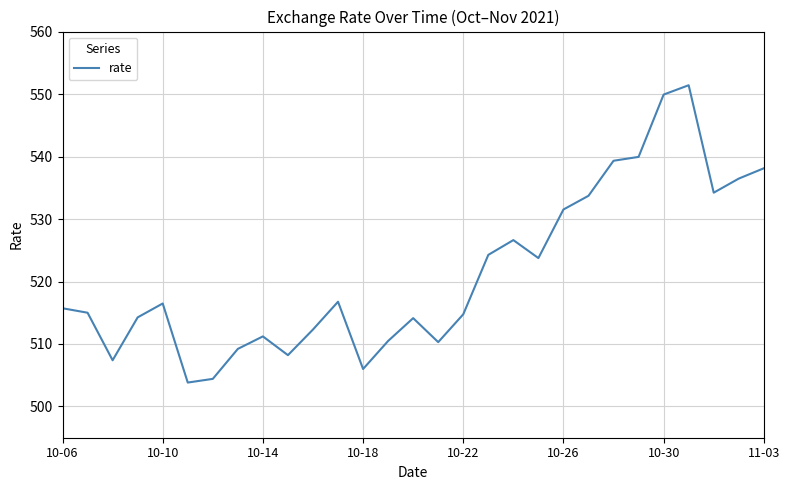

What is the maximum value shown in the chart?

551.4